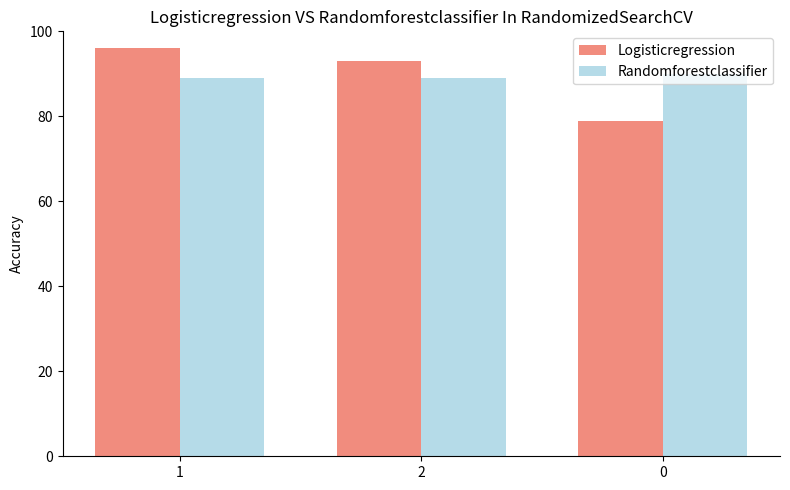

What is the spread (max minus min) of values at 0?

11